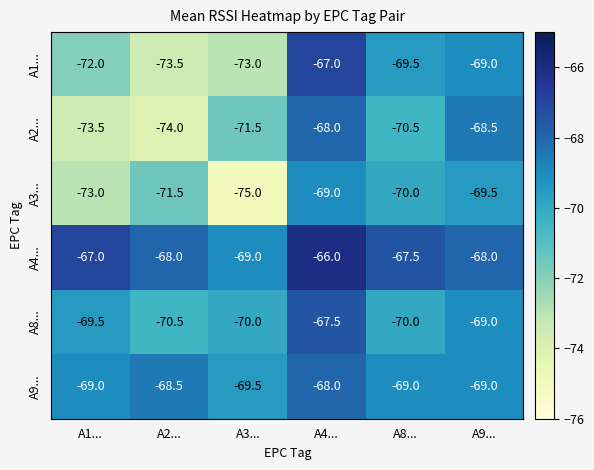

What is the greatest value displayed?

-66.0